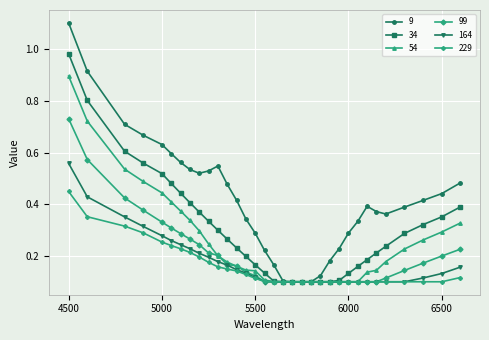

What are all the series names shown in the legend?

9, 34, 54, 99, 164, 229